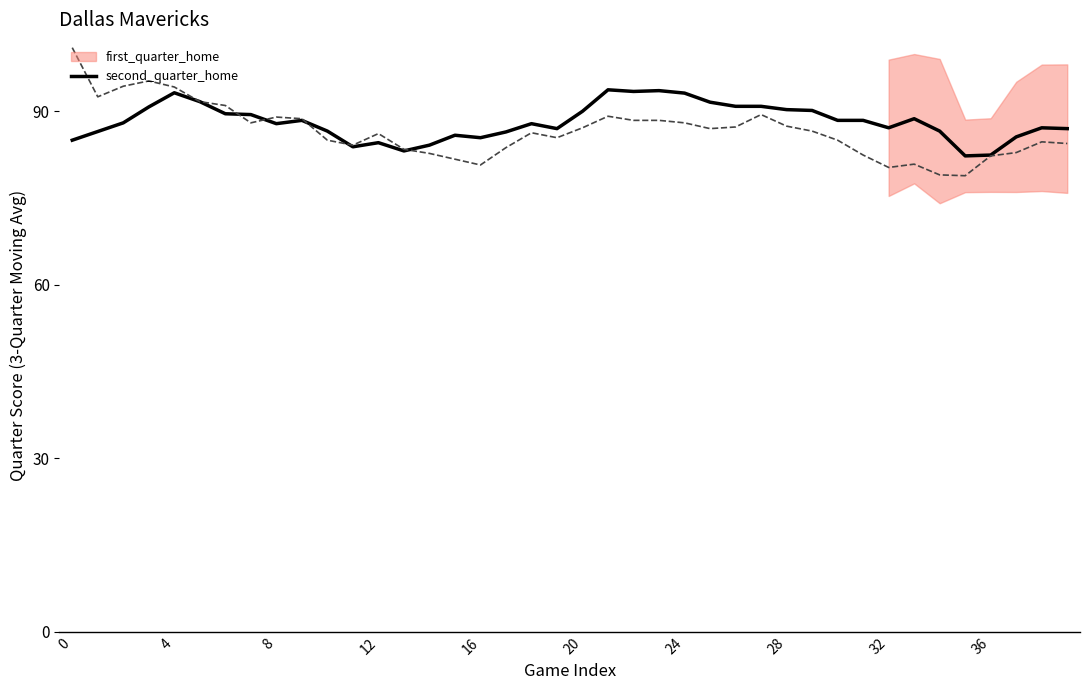

What is the difference between the highest and lowest values at 14?

1.4